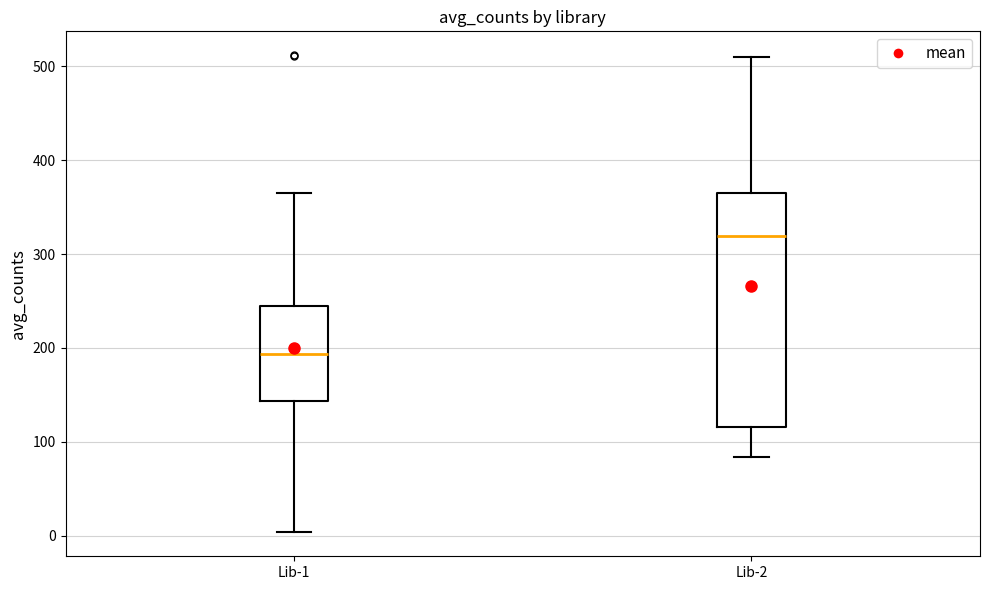

Reading left to right, read every box against the y-axis: the position of its median line, the range the box covers, and the ends of its whiskers. The values are not printed on the chart, so give them approximately, as read against the axis.

Lib-1: median 190, box 140 to 250, whiskers 0 to 360
Lib-2: median 320, box 120 to 370, whiskers 80 to 510